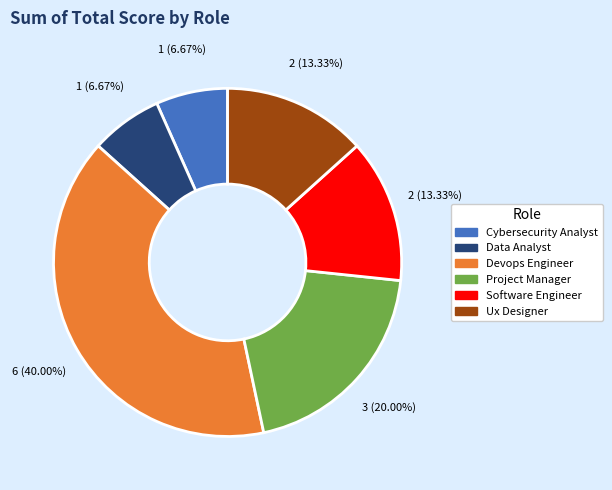

How many slices are in this pie chart?

6